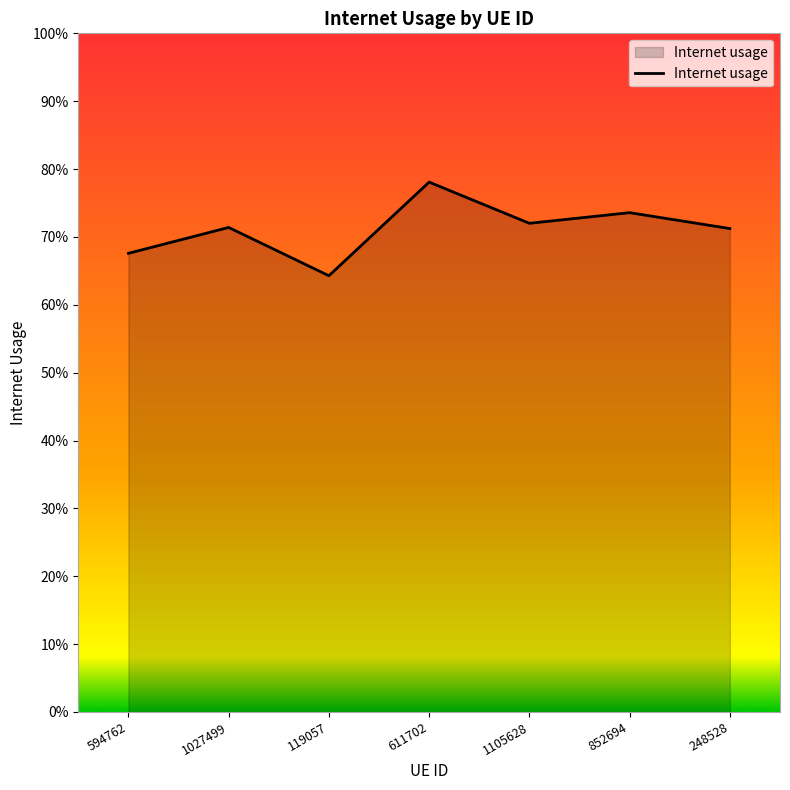

What is the label of the 2nd point from the right?

852694